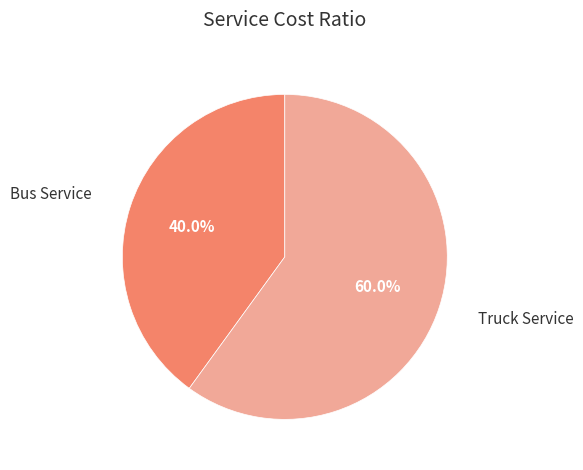

To the nearest percent, what is the difference between the Truck Service and Bus Service slice percentages?

20%